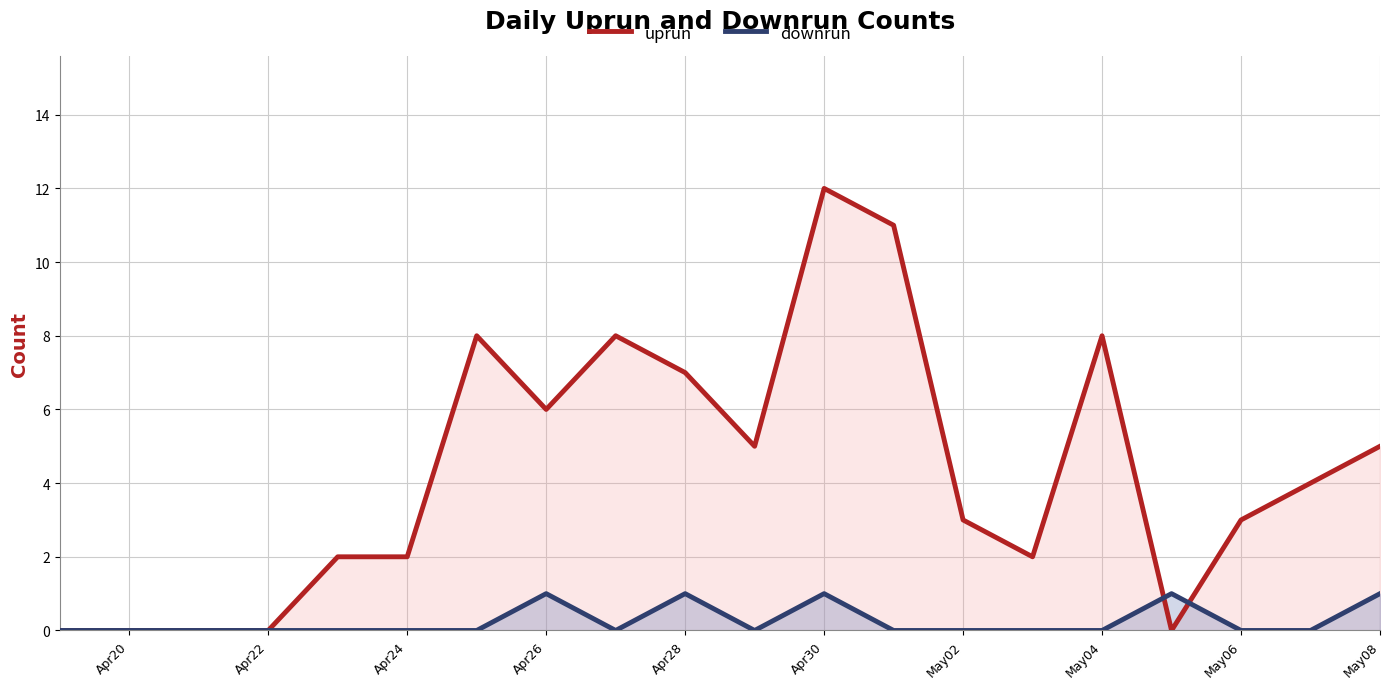

True or false: downrun has a value of 1 at Apr30.

True